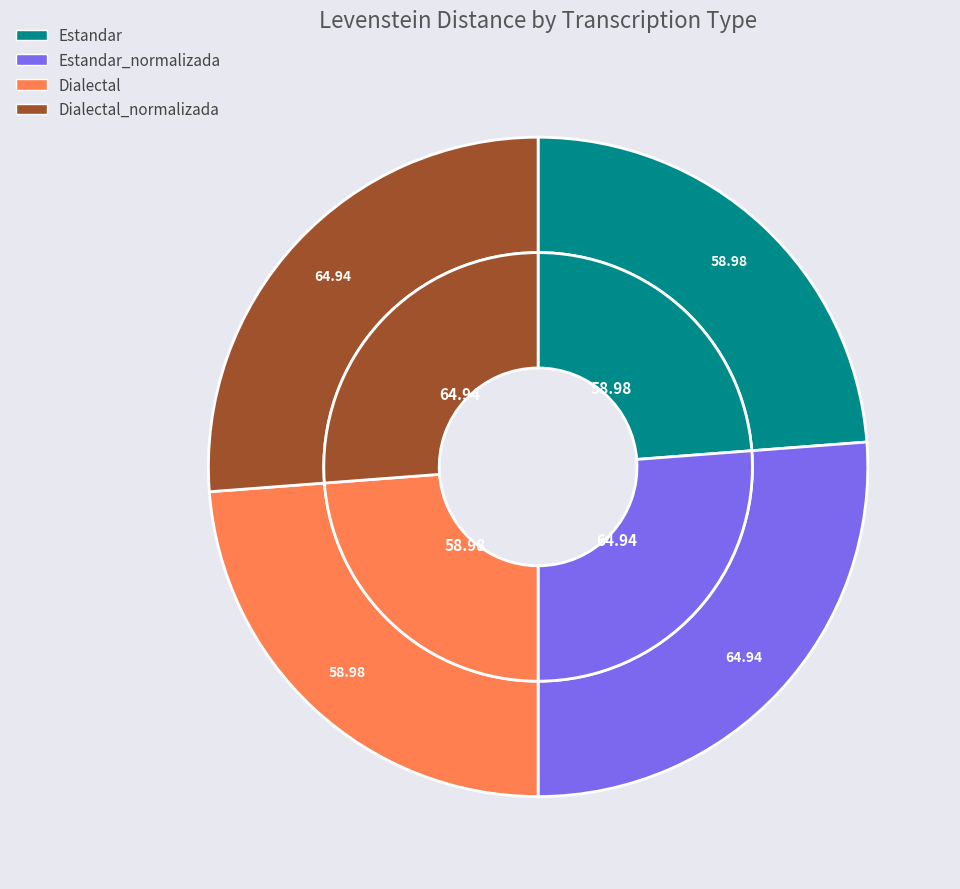

What percentage is the Estandar_normalizada slice, to the nearest percent?

26%